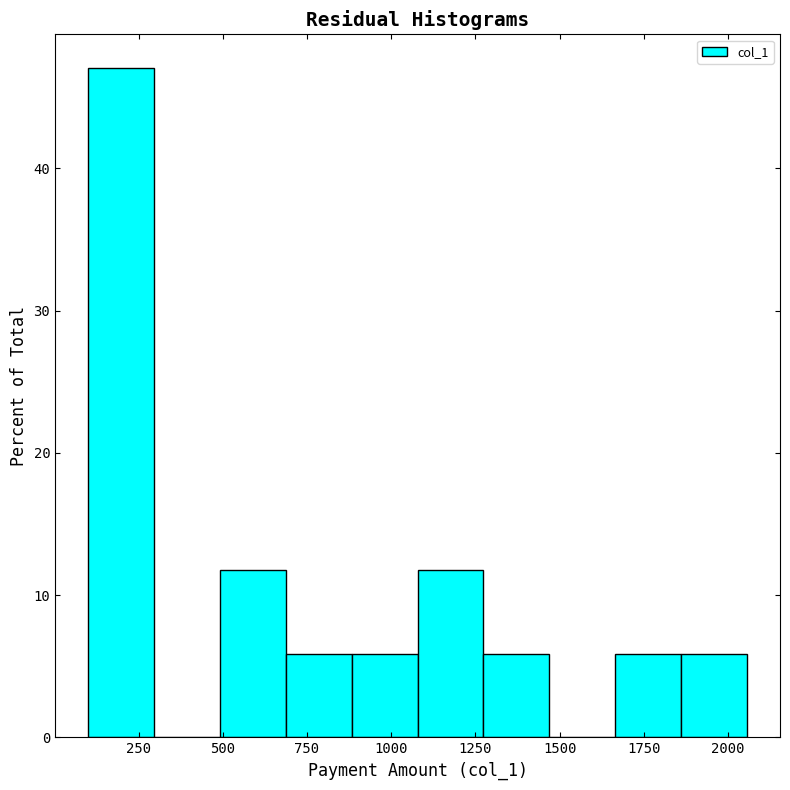

Around what value on the x-axis is the tallest bar? Give the approximate position of its centre, as read against the axis.

200